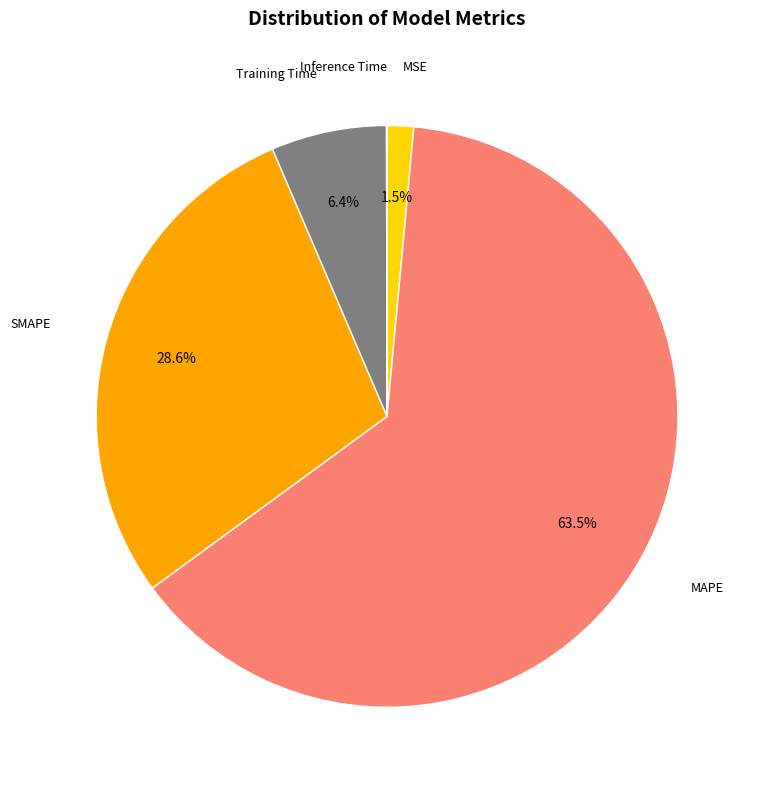

Is there a majority slice in this chart?

Yes